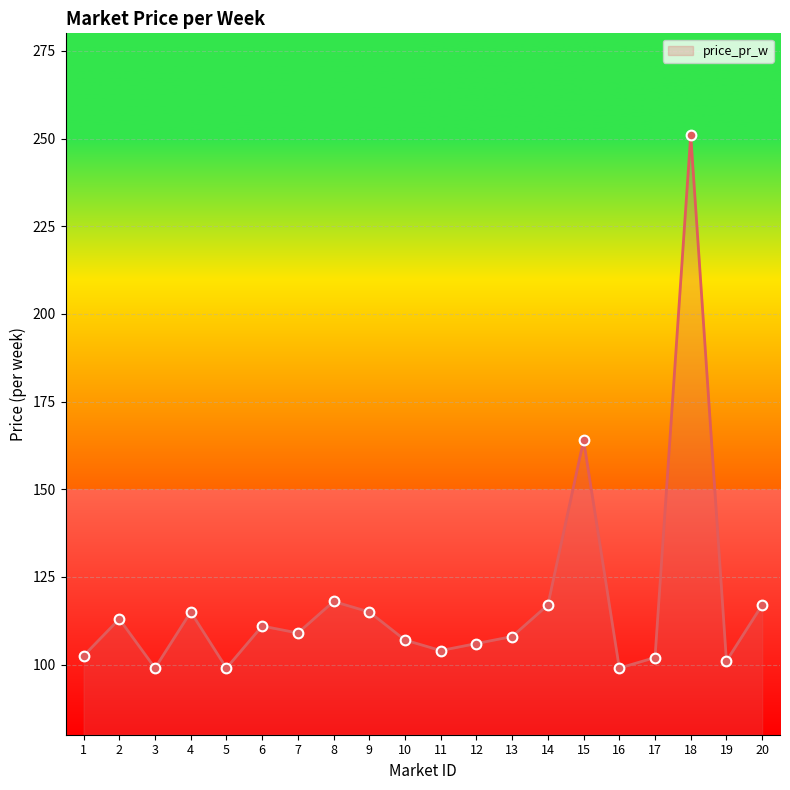

How many lines are shown in the chart?

1